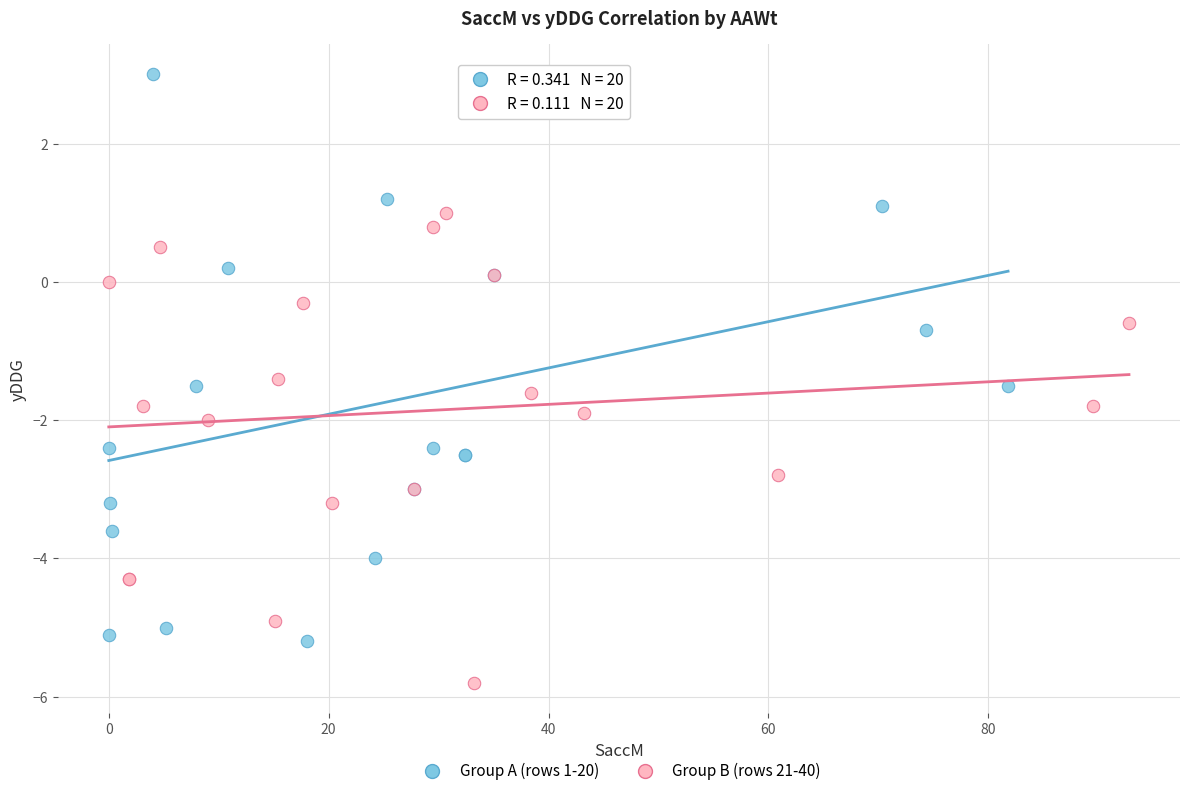

Which series reaches the minimum Y coordinate?

Group B (rows 21-40)